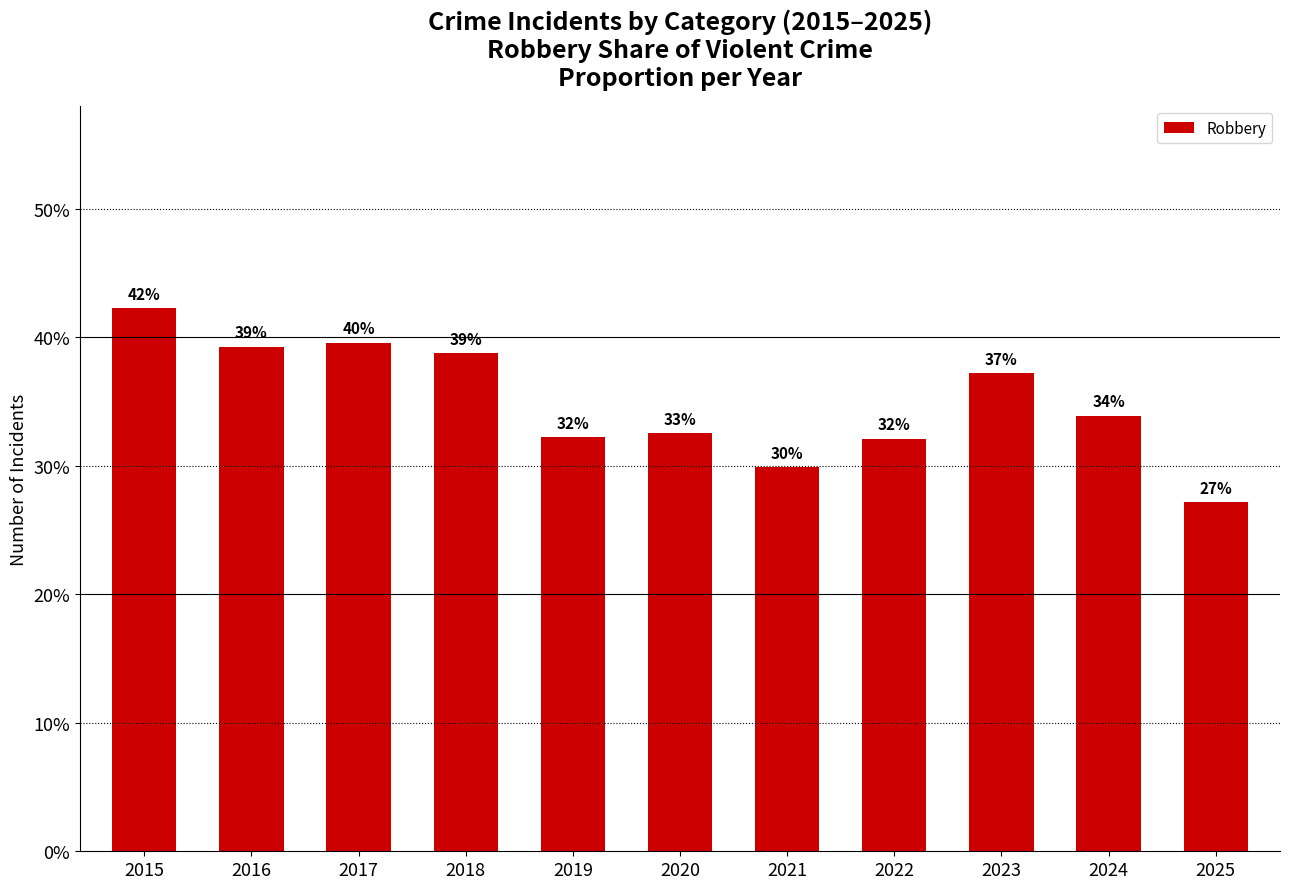

What is the greatest value displayed?

42.2